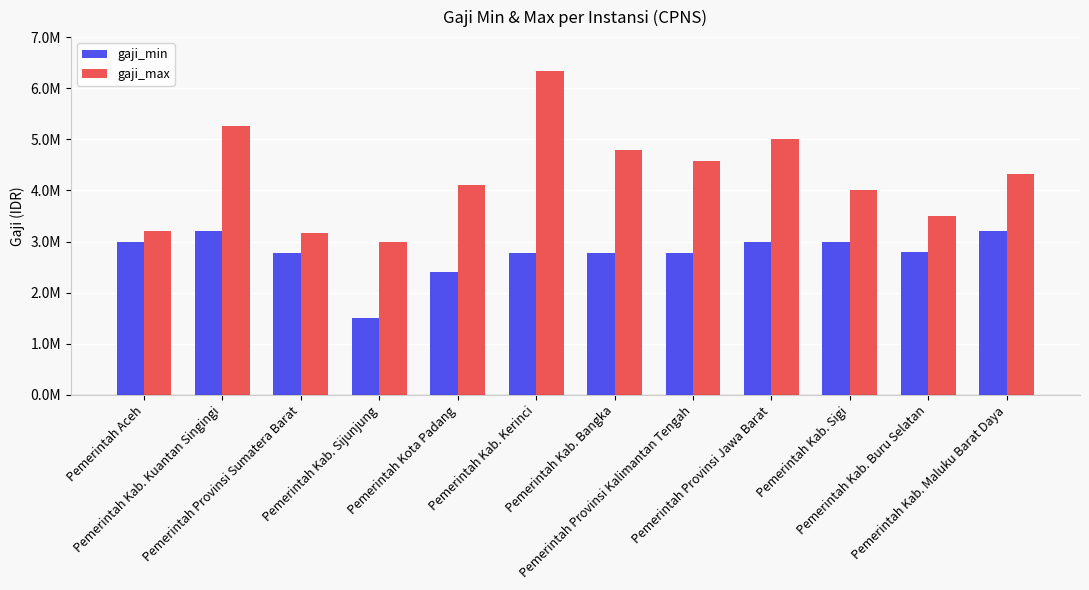

Rank the series at Pemerintah Kab. Buru Selatan from highest to lowest value.

gaji_max, gaji_min